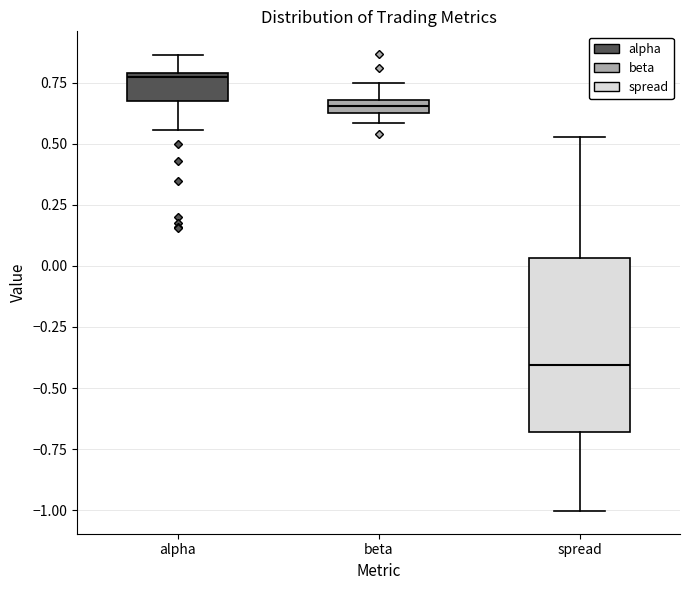

Which box has the lowest median line?

spread